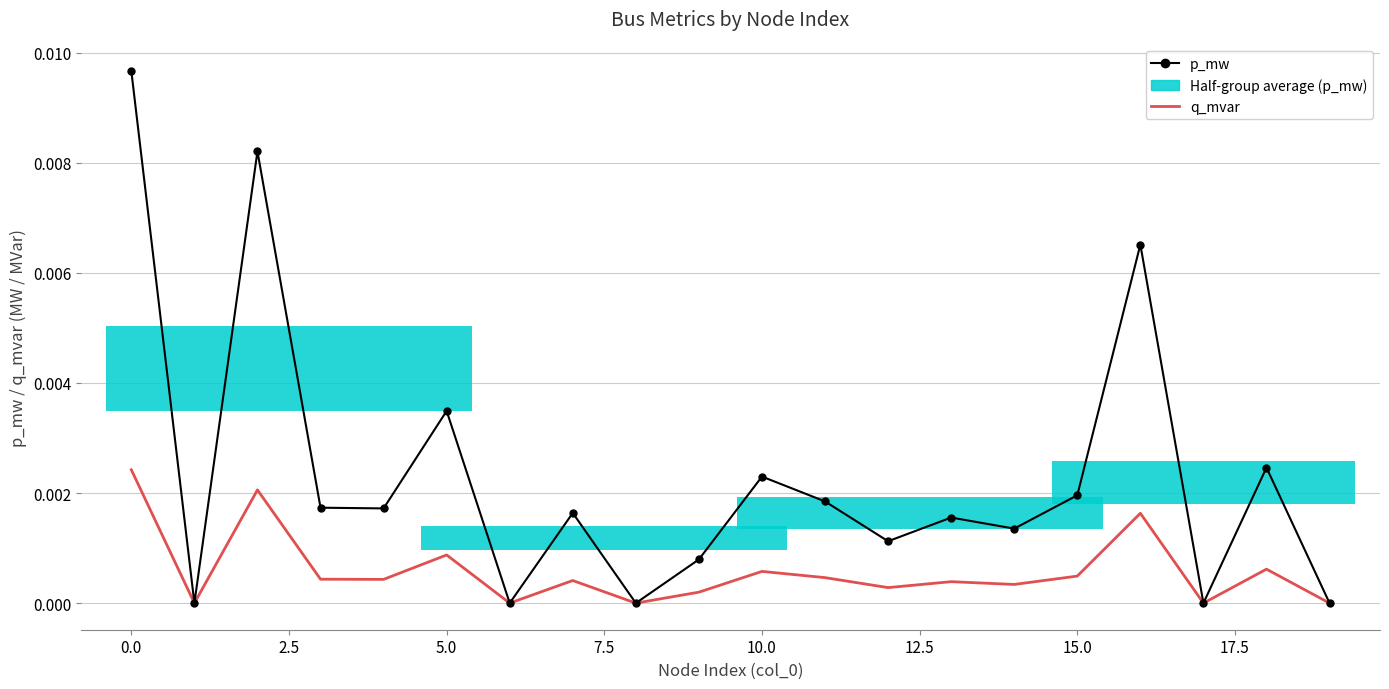

True or false: q_mvar and p_mw intersect in this chart.

False